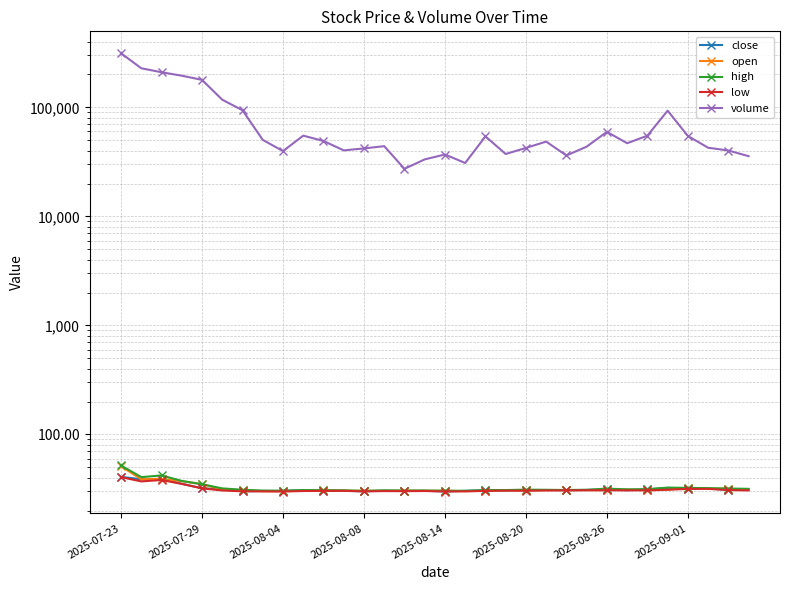

Is the value of low at 19 greater than the value of close at 21?

No